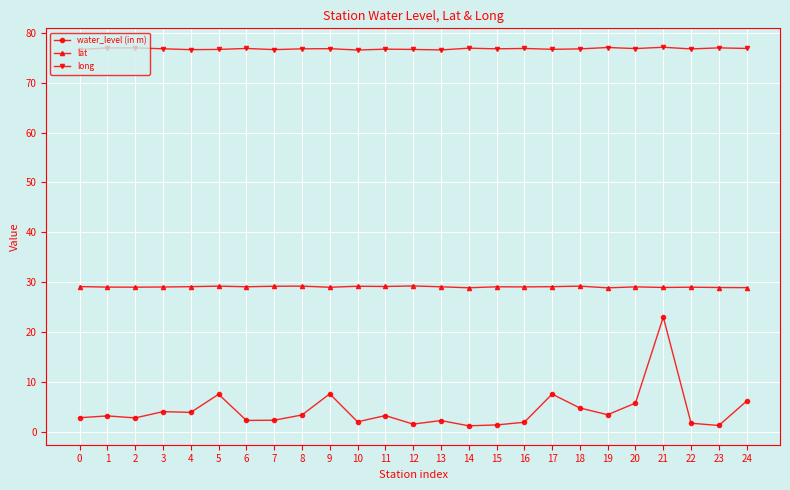

The value of water_level (in m) at 21 is 13.2. True or false?

False